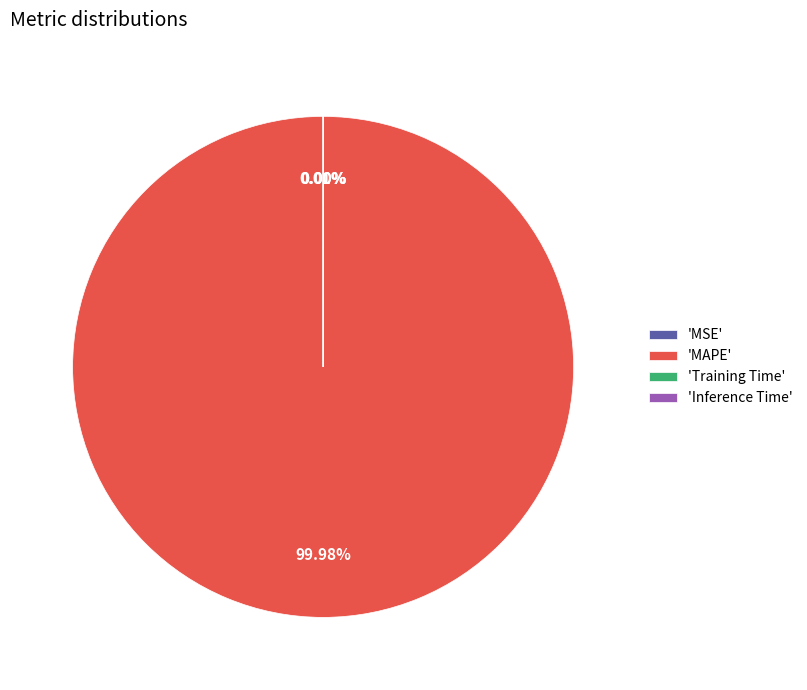

Which category accounts for the majority?

'MAPE'